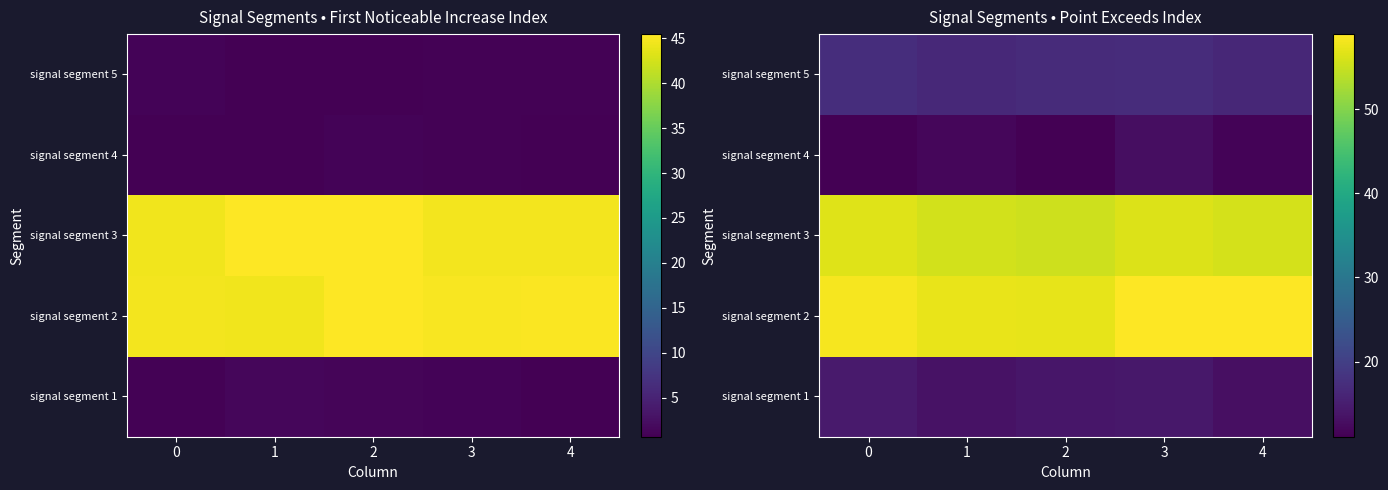

At how many categories does at least one series exceed 19?

5